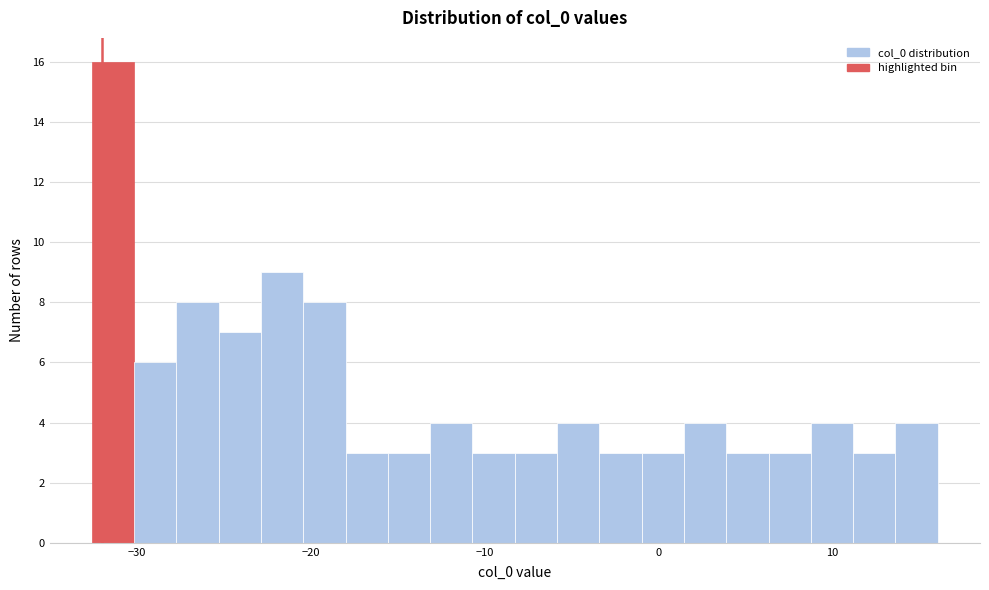

Read against the x-axis, roughly where is the centre of the tallest bar?

-31